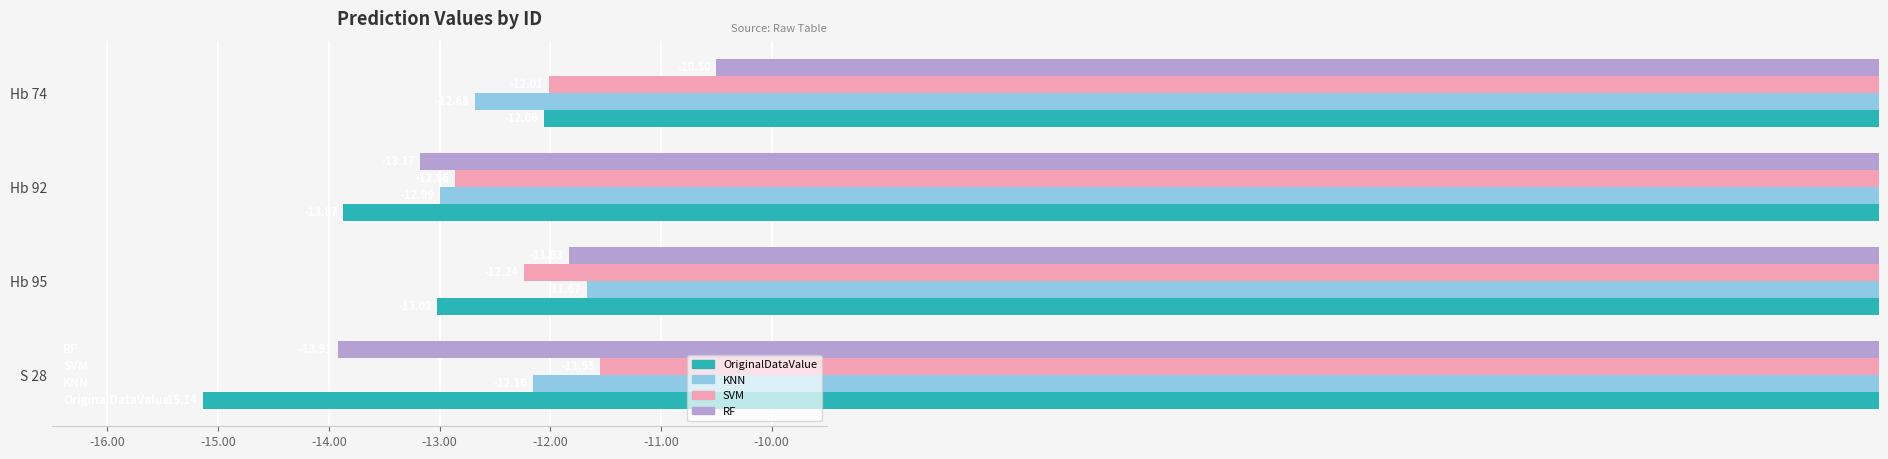

Between S 28 and Hb 74, which series saw the biggest shift?

RF